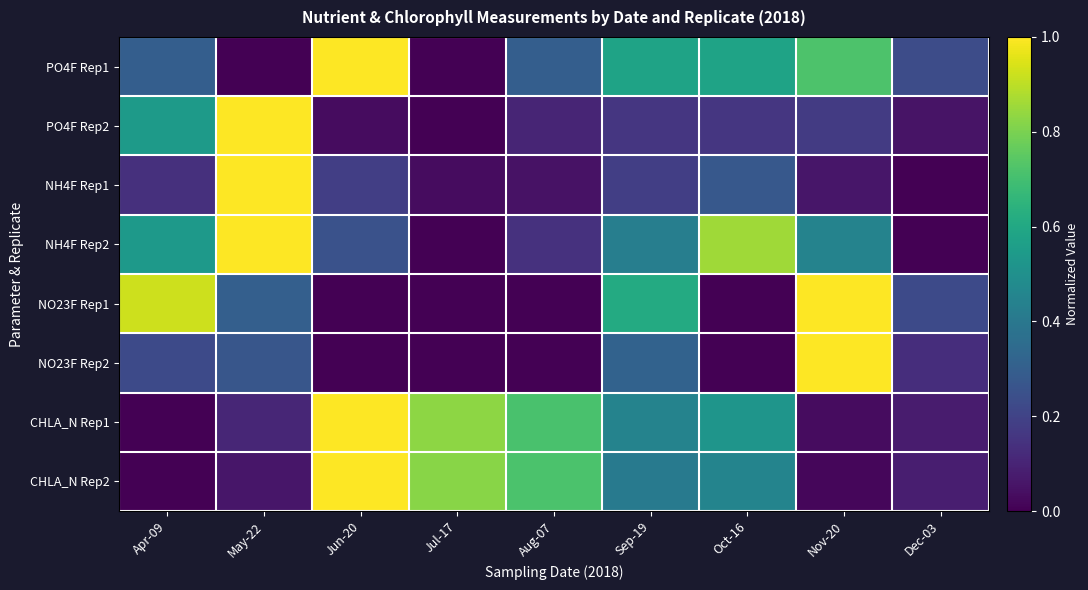

Reading left to right, extract all data points from this chart.

PO4F Rep1: Apr-09=0.3	May-22=0.0	Jun-20=1.0	Jul-17=0.0	Aug-07=0.3	Sep-19=0.6	Oct-16=0.6	Nov-20=0.7	Dec-03=0.2
PO4F Rep2: Apr-09=0.5	May-22=1.0	Jun-20=0.0	Jul-17=0.0	Aug-07=0.1	Sep-19=0.2	Oct-16=0.2	Nov-20=0.2	Dec-03=0.1
NH4F Rep1: Apr-09=0.1	May-22=1.0	Jun-20=0.2	Jul-17=0.0	Aug-07=0.1	Sep-19=0.2	Oct-16=0.3	Nov-20=0.1	Dec-03=0.0
NH4F Rep2: Apr-09=0.5	May-22=1.0	Jun-20=0.2	Jul-17=0.0	Aug-07=0.1	Sep-19=0.4	Oct-16=0.9	Nov-20=0.4	Dec-03=0.0
NO23F Rep1: Apr-09=0.9	May-22=0.3	Jun-20=0.0	Jul-17=0.0	Aug-07=0.0	Sep-19=0.6	Oct-16=0.0	Nov-20=1.0	Dec-03=0.2
NO23F Rep2: Apr-09=0.2	May-22=0.3	Jun-20=0.0	Jul-17=0.0	Aug-07=0.0	Sep-19=0.3	Oct-16=0.0	Nov-20=1.0	Dec-03=0.1
CHLA_N Rep1: Apr-09=0.0	May-22=0.1	Jun-20=1.0	Jul-17=0.8	Aug-07=0.7	Sep-19=0.4	Oct-16=0.5	Nov-20=0.0	Dec-03=0.1
CHLA_N Rep2: Apr-09=0.0	May-22=0.1	Jun-20=1.0	Jul-17=0.8	Aug-07=0.7	Sep-19=0.4	Oct-16=0.5	Nov-20=0.0	Dec-03=0.1